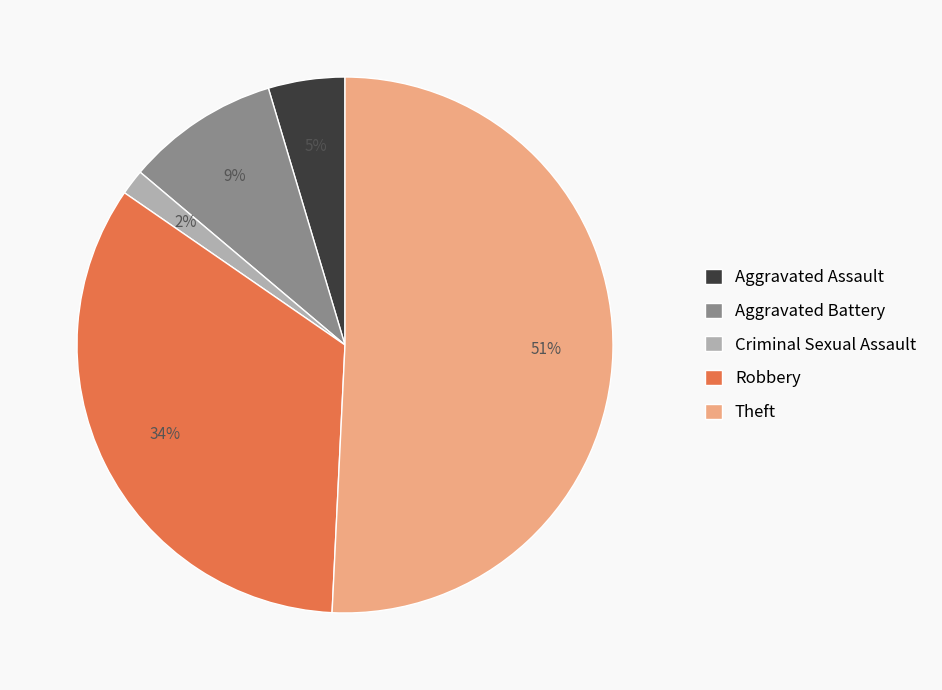

What percentage is the Criminal Sexual Assault slice, to the nearest percent?

2%